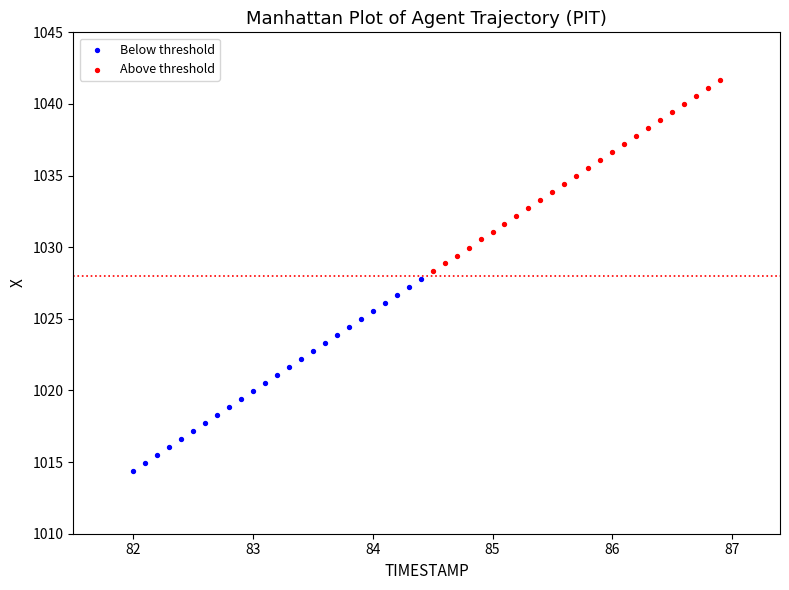

Which series contains the highest Y value?

Above threshold